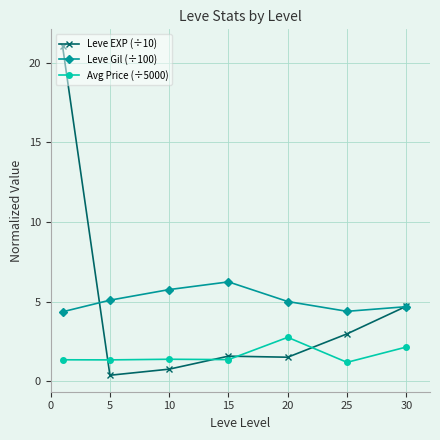

How many interior local valleys does the Leve Gil (÷100) series have?

1